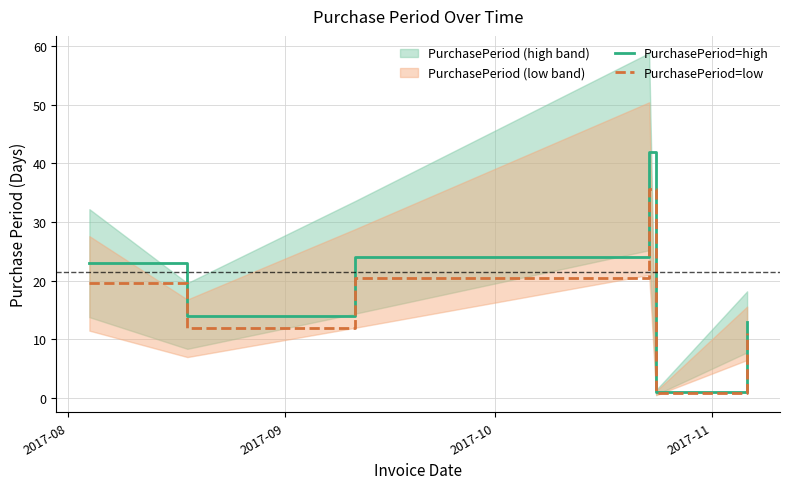

What is the maximum value for PurchasePeriod=low?

35.7